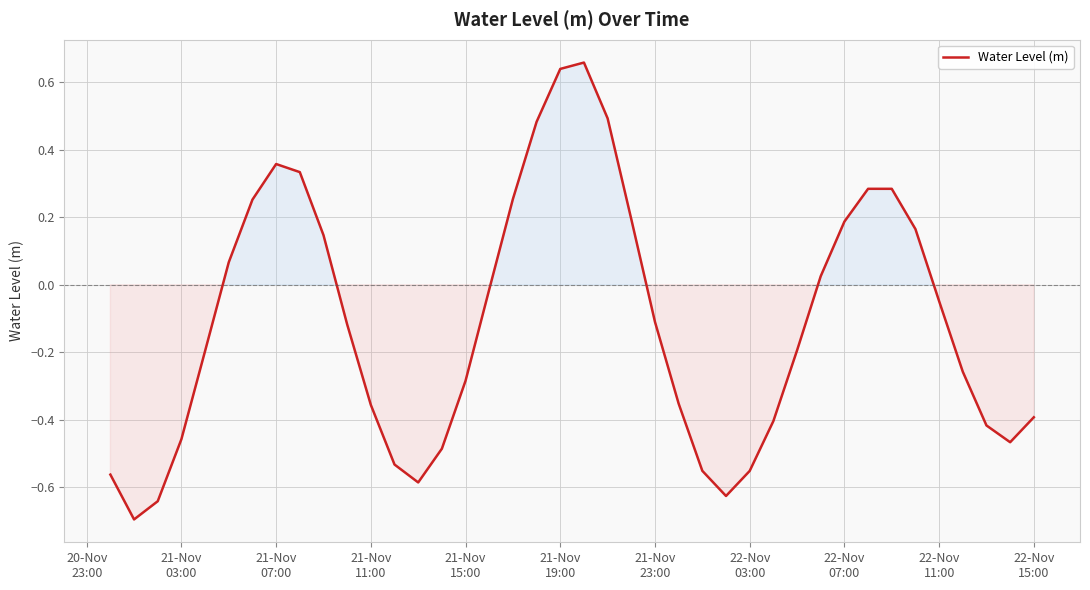

What is the smallest value displayed?

-0.7